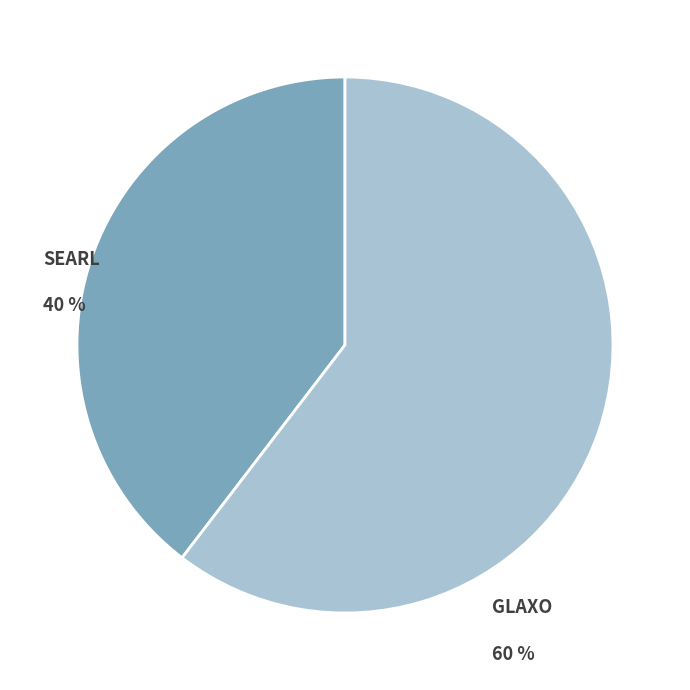

Which category has the smallest portion of the pie?

SEARL